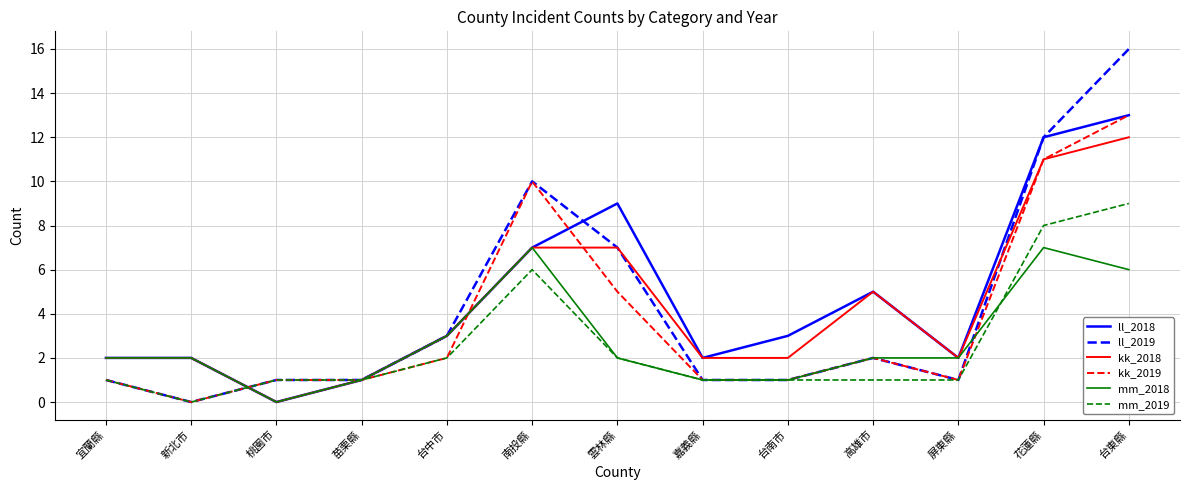

How many lines are shown in the chart?

6